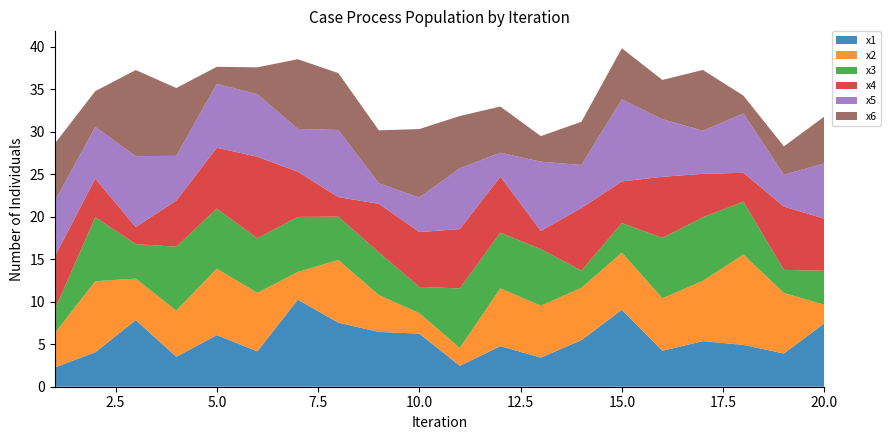

Reading left to right, transcribe all the data shown in this chart.

x1: 2.3	4.1	7.8	3.5	6.1	4.2	10.2	7.5	6.4	6.2	2.5	4.8	3.4	5.5	9.0	4.2	5.4	4.9	3.9	7.5
x2: 4.0	8.4	4.9	5.4	7.8	6.9	3.3	7.4	4.3	2.4	2.1	6.8	6.1	6.2	6.7	6.2	7.1	10.6	7.1	2.2
x3: 2.8	7.5	4.1	7.5	7.1	6.4	6.5	5.1	5.0	3.1	7.0	6.6	6.7	2.0	3.5	7.1	7.5	6.2	2.7	4.0
x4: 6.2	4.5	2.0	5.4	7.2	9.6	5.3	2.3	5.7	6.5	7.0	6.6	2.1	7.4	4.9	7.2	5.1	3.4	7.5	6.1
x5: 6.5	6.1	8.3	5.3	7.5	7.4	5.0	7.9	2.4	4.1	7.2	2.8	8.1	5.1	9.6	6.8	5.1	7.0	3.8	6.5
x6: 6.8	4.2	10.1	8.0	2.0	3.1	8.2	6.7	6.2	8.1	6.1	5.4	3.0	5.1	6.0	4.6	7.2	2.1	3.3	5.5